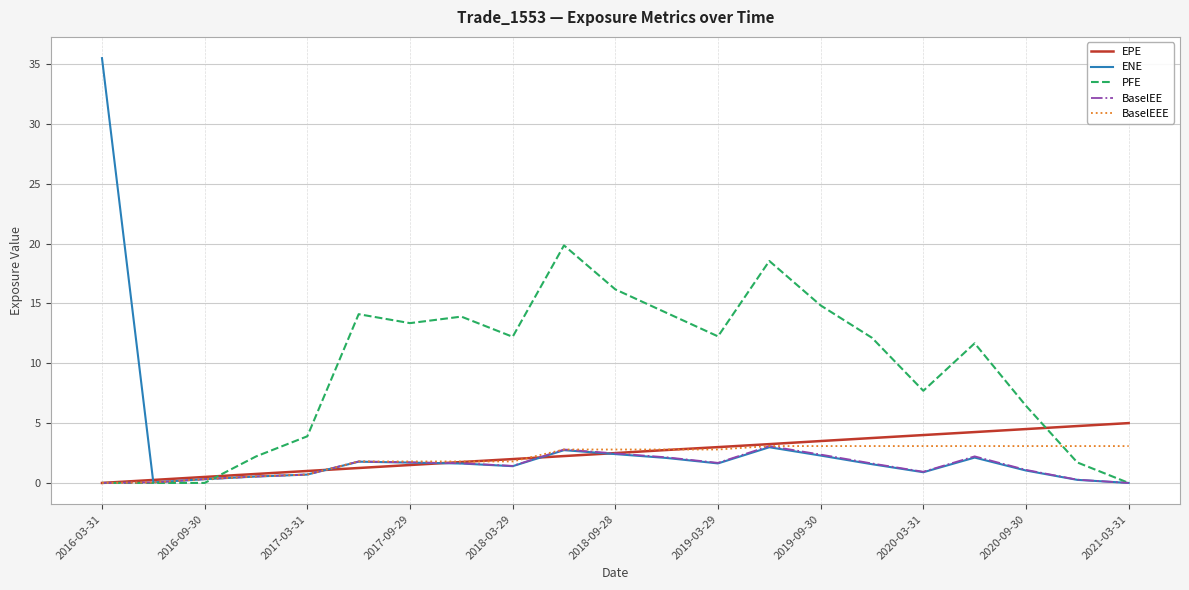

What is the sum of all EPE values?

52.4